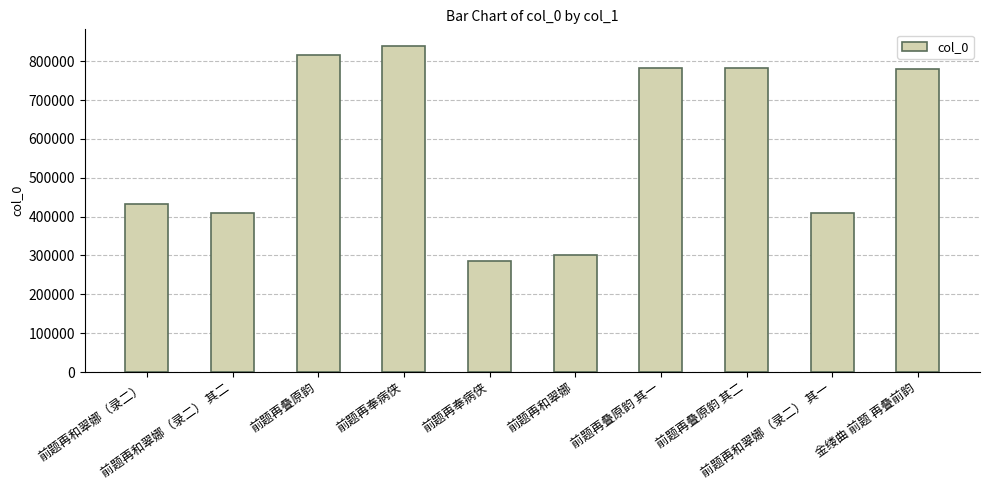

Does the chart contain any negative values?

No